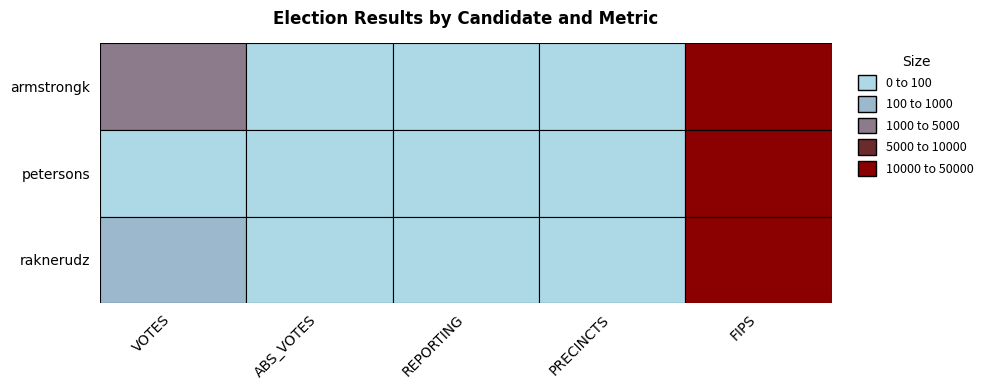

List the series in order of their peak value, lowest first.

armstrongk, petersons, raknerudz